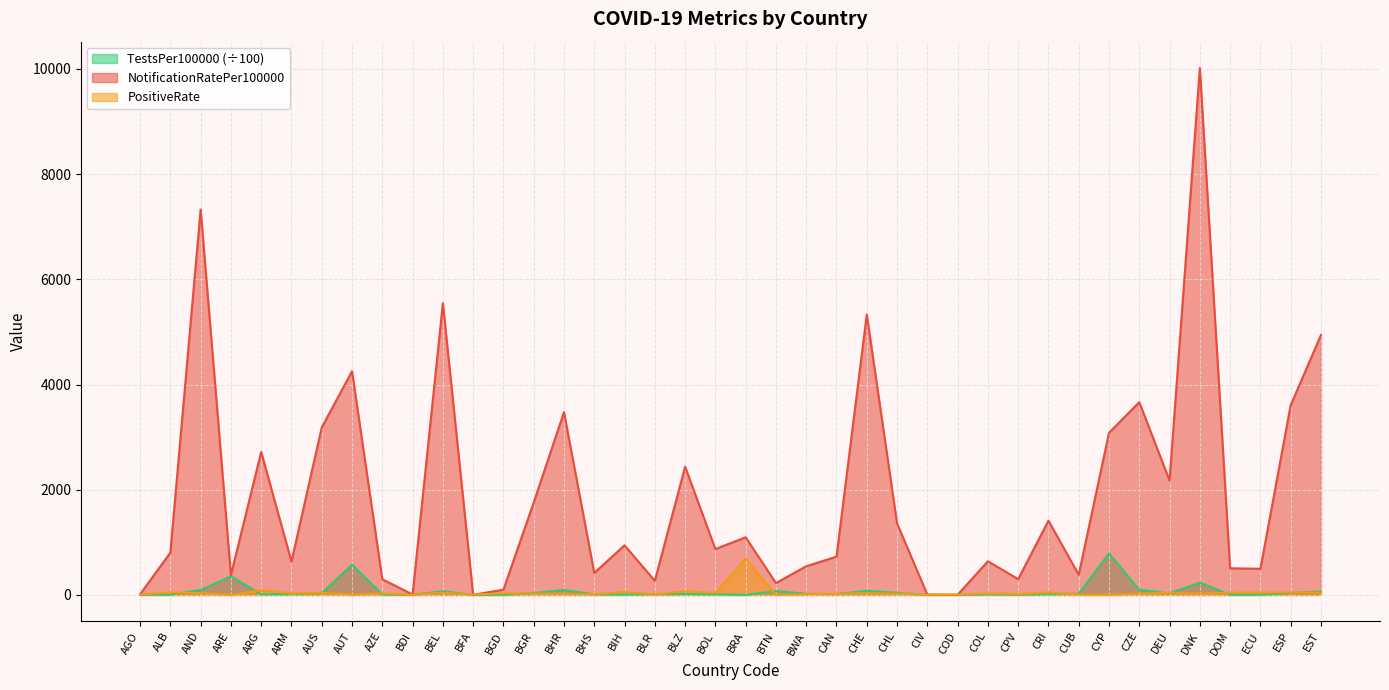

Rank the series at AGO from lowest to highest value.

TestsPer100000, PositiveRate, NotificationRatePer100000